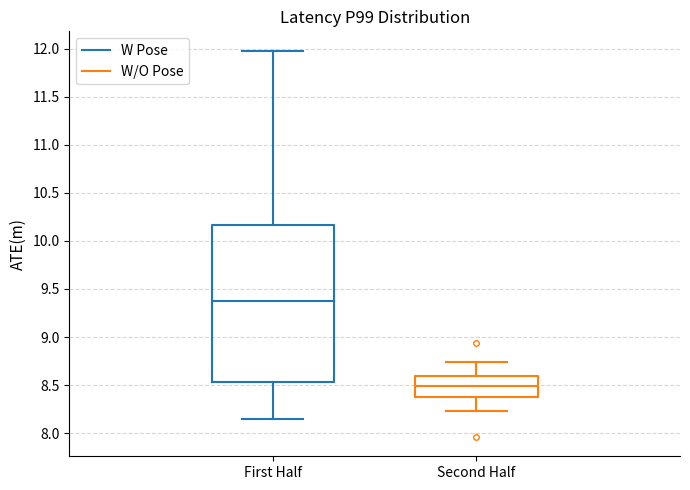

Reading left to right, transcribe this box plot: for each box, give where its median line is, the range the box spans, and where its two whiskers end, as read against the y-axis. The values are not printed on the chart, so give them approximately, as read against the axis.

First Half: median 9.35, box 8.55 to 10.15, whiskers 8.15 to 12.00
Second Half: median 8.50, box 8.35 to 8.60, whiskers 8.25 to 8.75